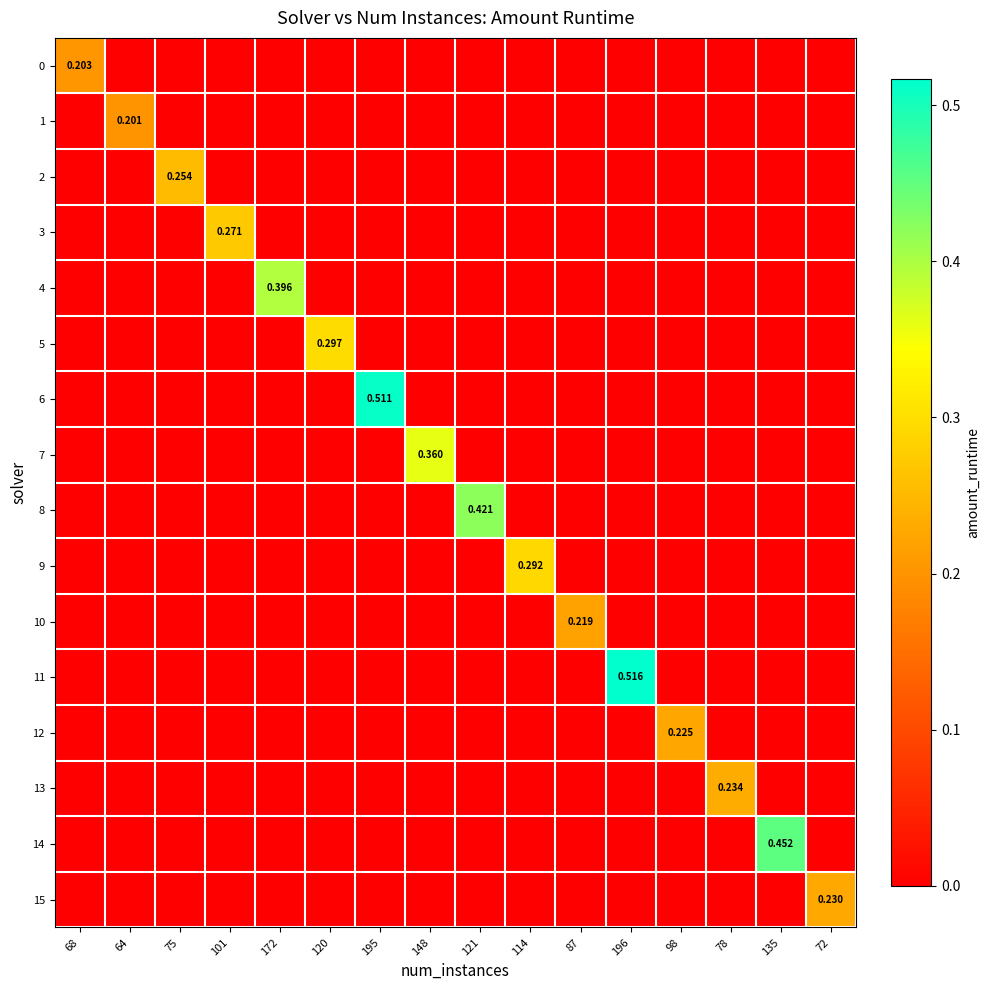

Between 101 and 121, which series saw the biggest shift?

8